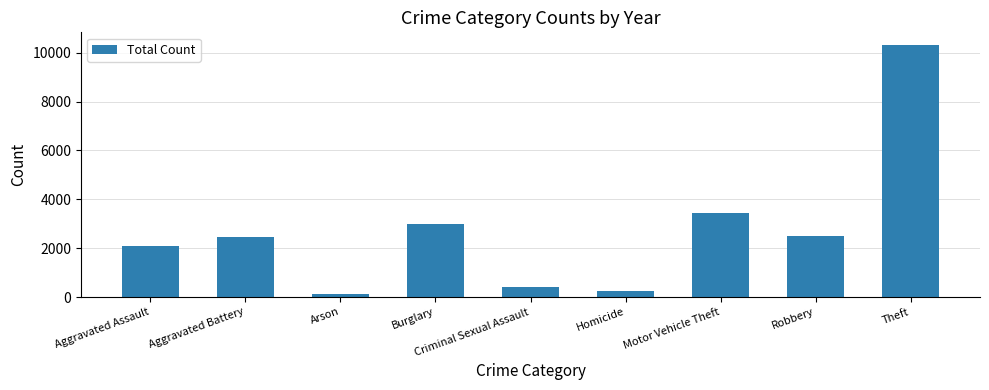

Does the chart contain stacked bars?

No